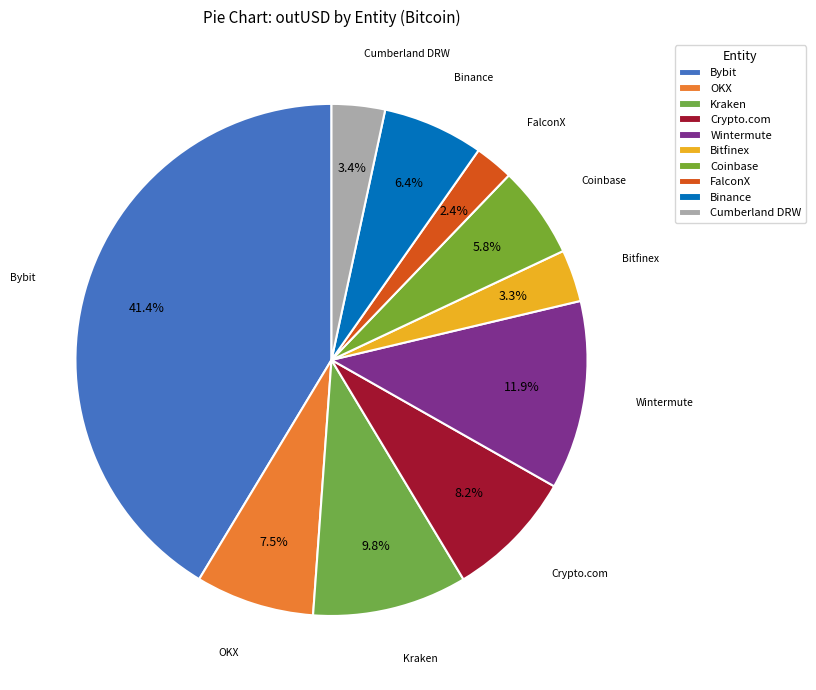

Which category has the smallest portion of the pie?

FalconX